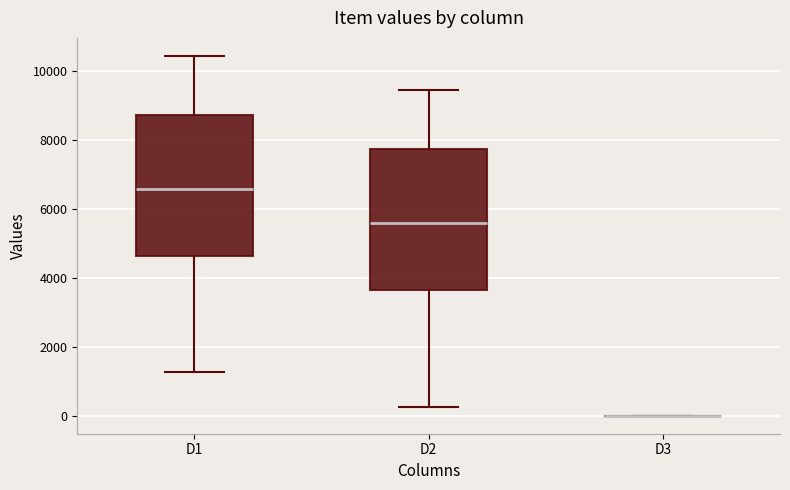

Reading left to right, transcribe this box plot: for each box, give where its median line is, the range the box spans, and where its two whiskers end, as read against the y-axis. The values are not printed on the chart, so give them approximately, as read against the axis.

D1: median 6600, box 4600 to 8800, whiskers 1200 to 10400
D2: median 5600, box 3600 to 7800, whiskers 200 to 9400
D3: box collapsed to a line at 0, whiskers 0 to 0